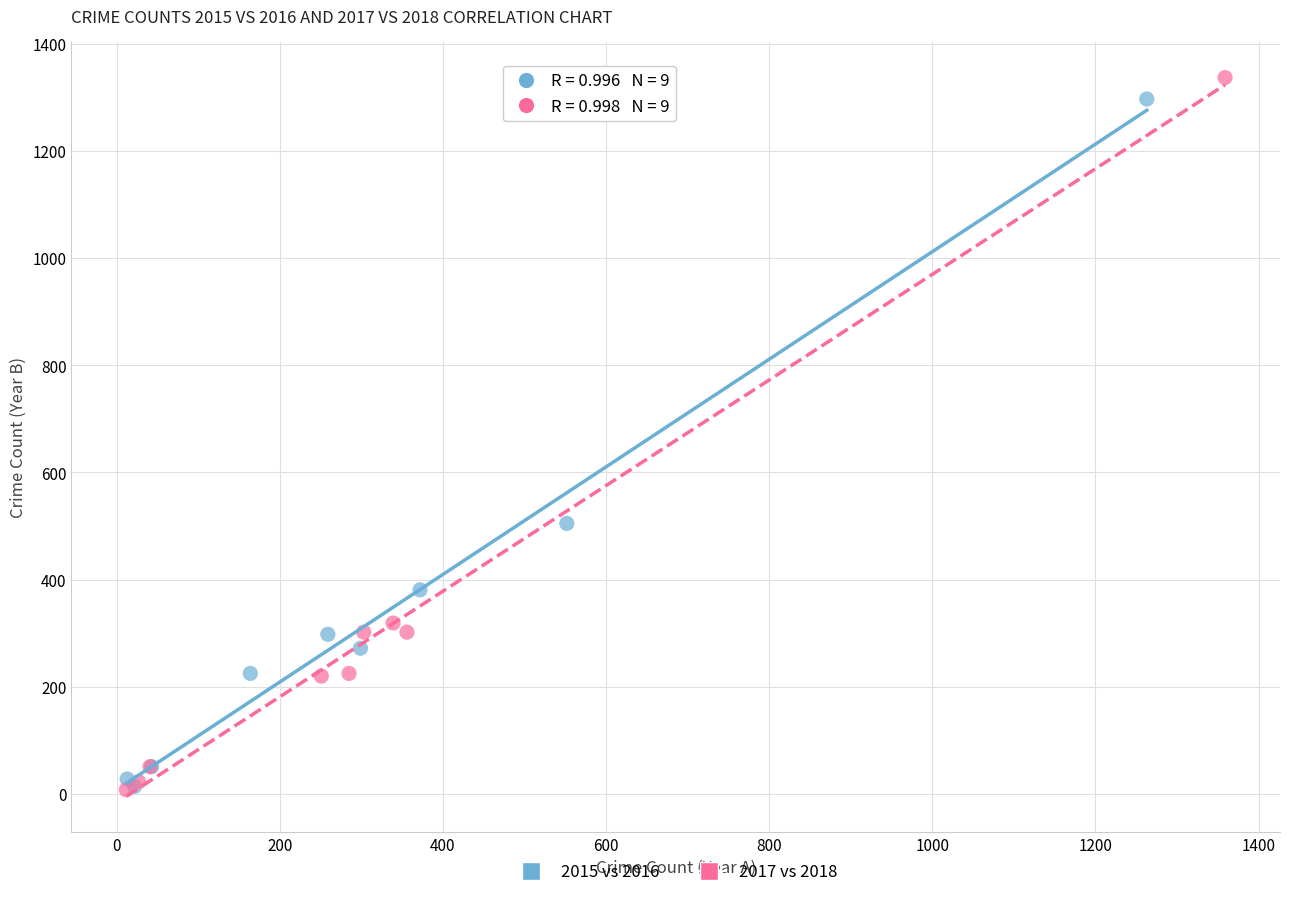

Which series has the widest spread of Y values?

2017 vs 2018